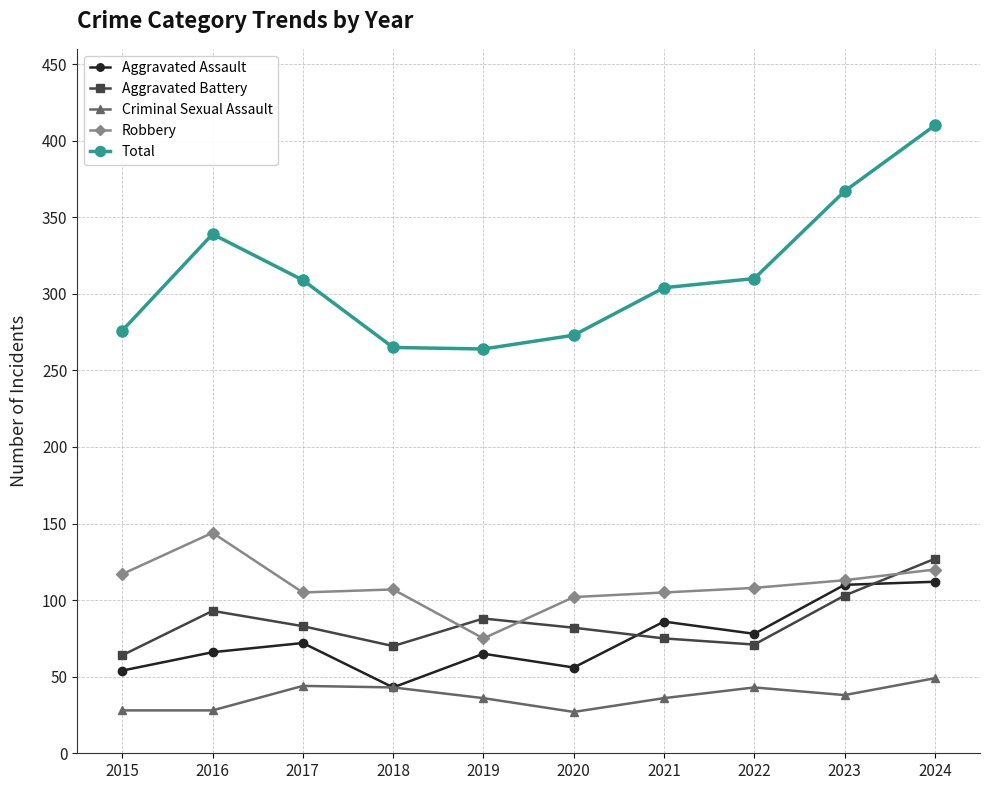

What is the spread (max minus min) of values at 2018?

222